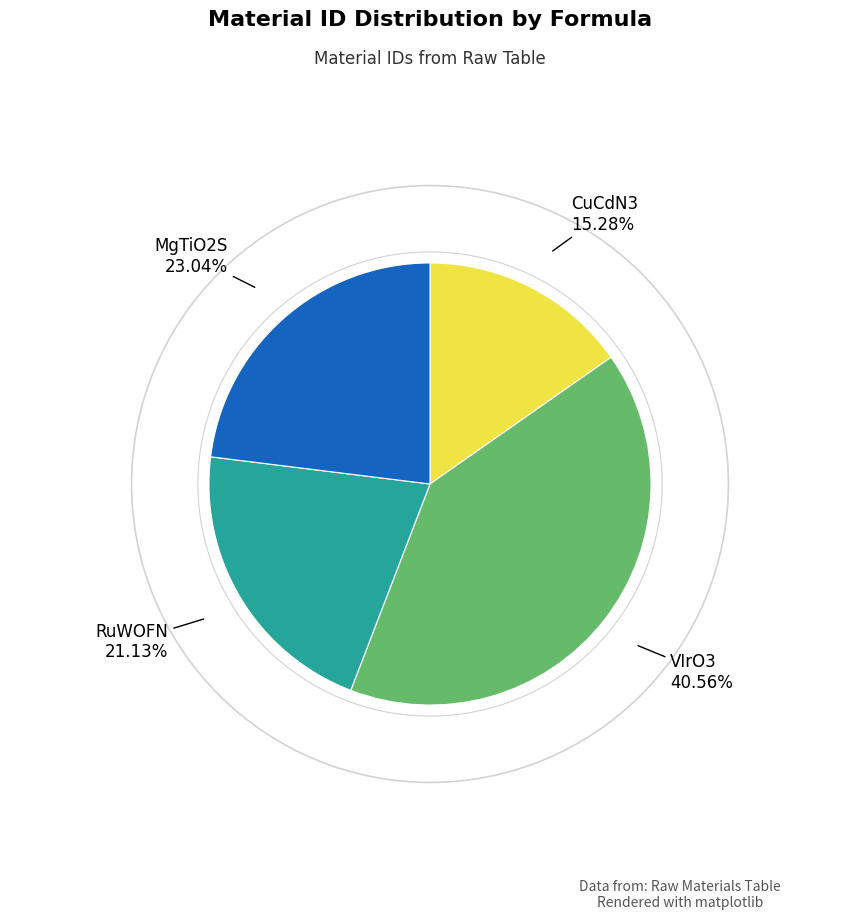

Does any single category account for the majority?

No